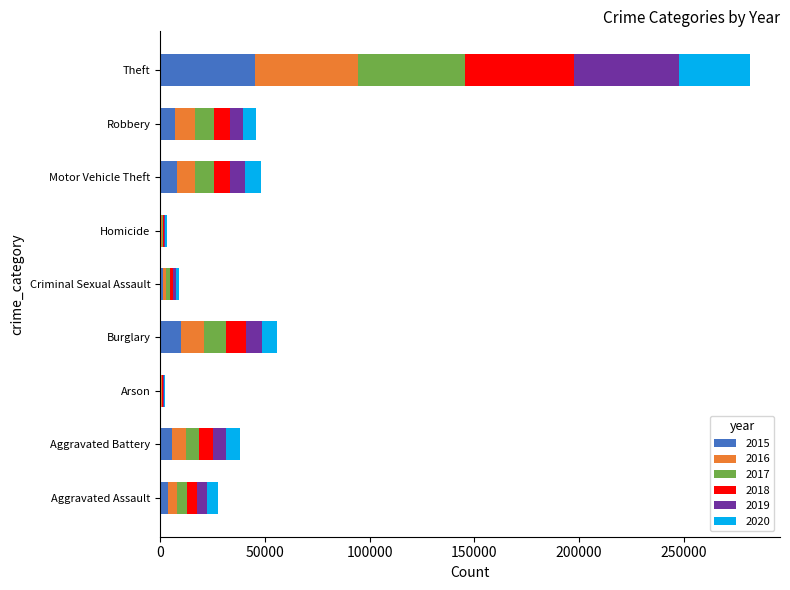

At which category is the sum across all series the highest?

Theft